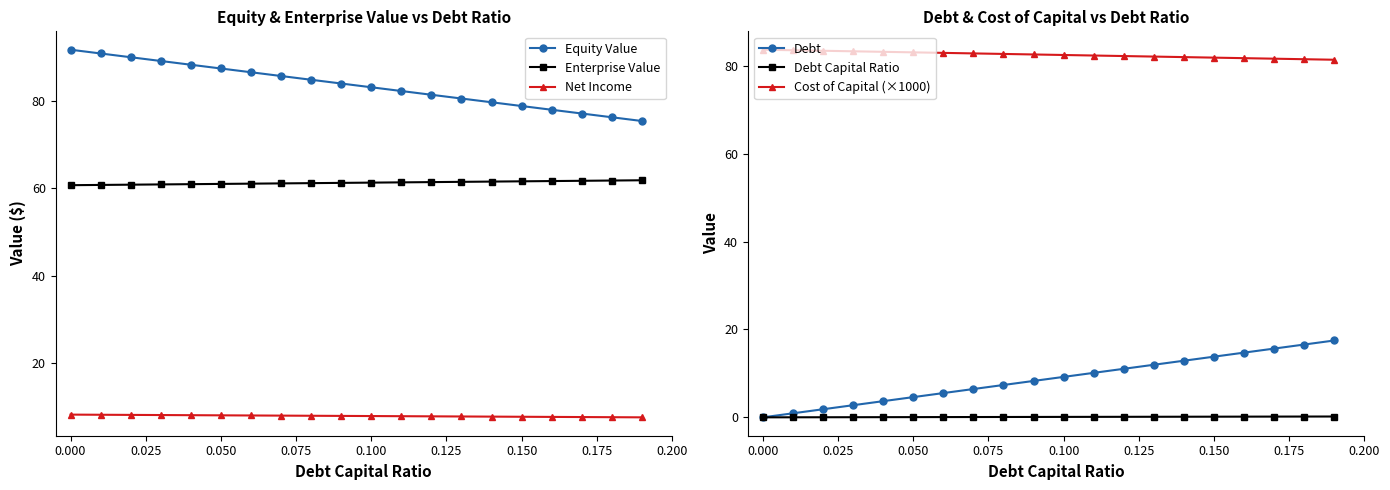

True or false: Equity Value and Net Income intersect in this chart.

False